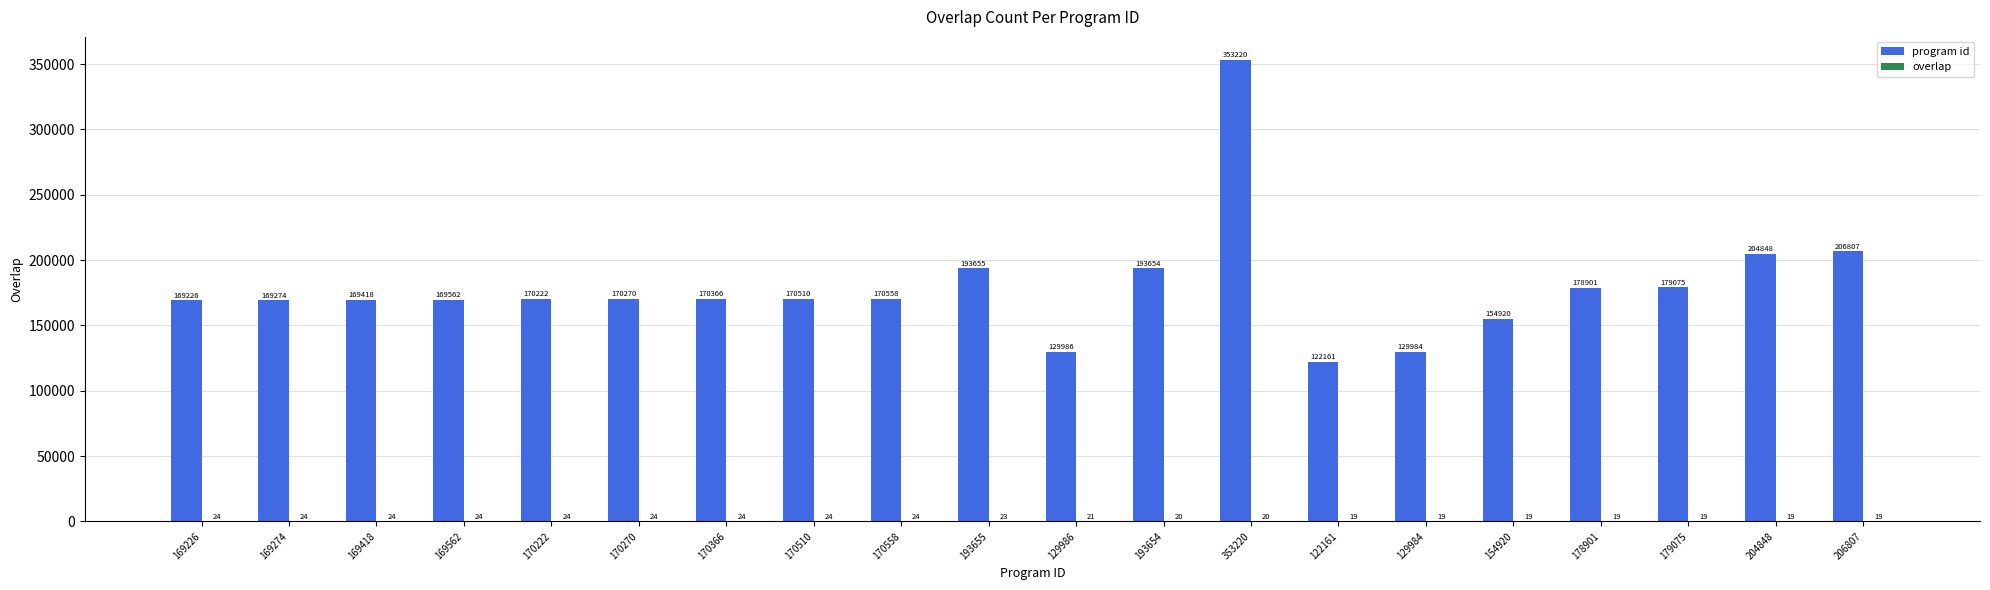

Which series has the widest spread of values?

program id